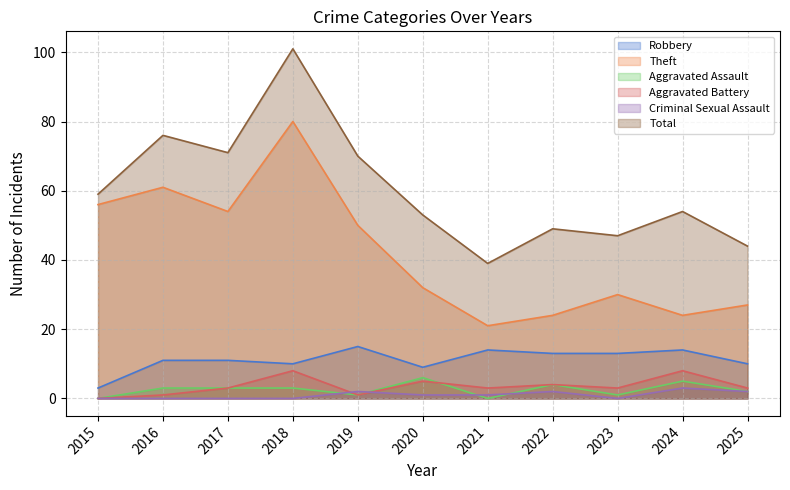

Between 2024 and 2016, which is larger?

2024